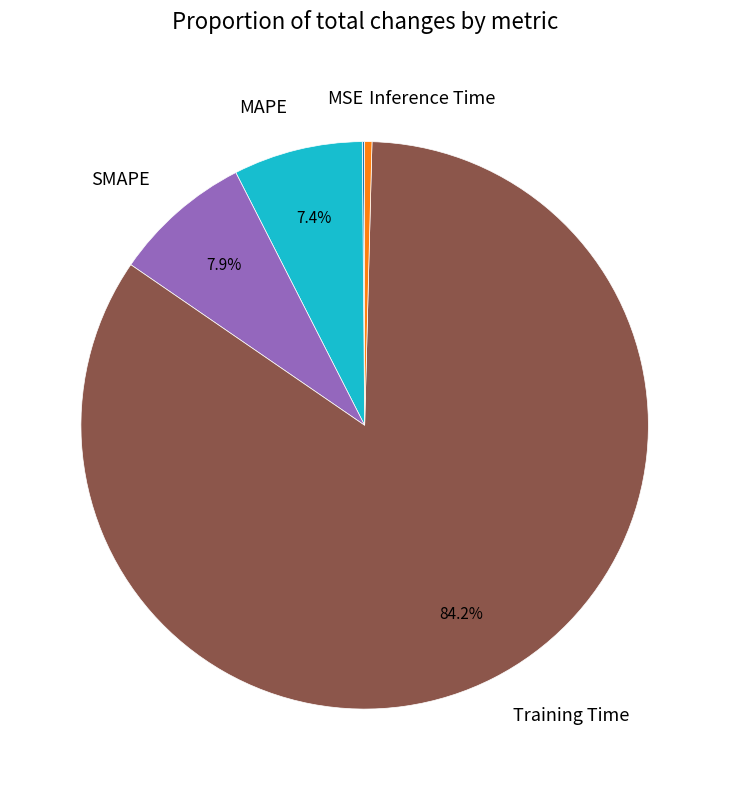

Between Training Time and Inference Time, which is larger?

Training Time